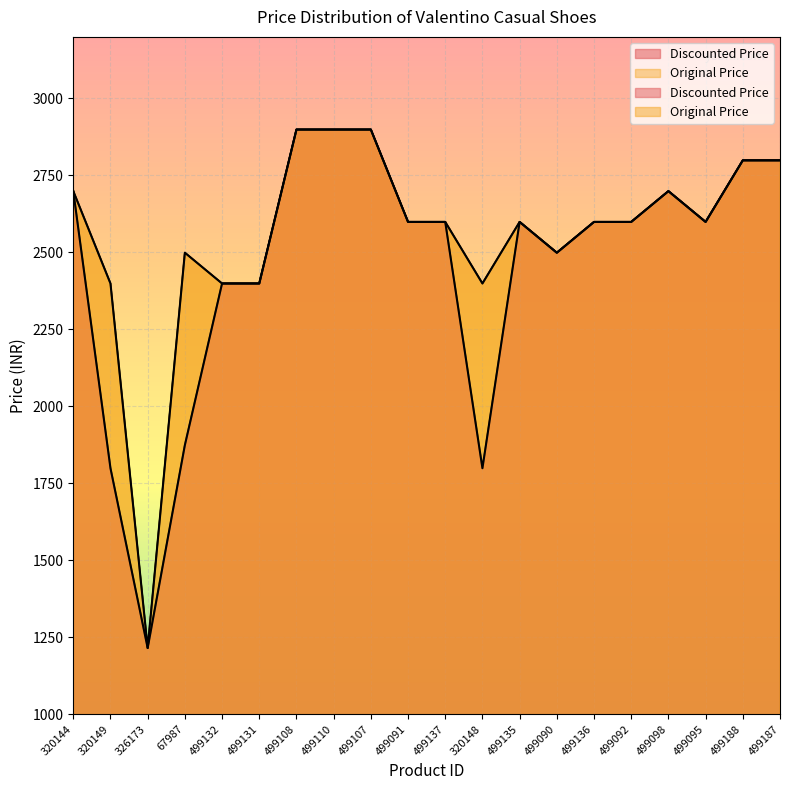

What is the difference between the Original Price values at 326173 and 499188?

1584